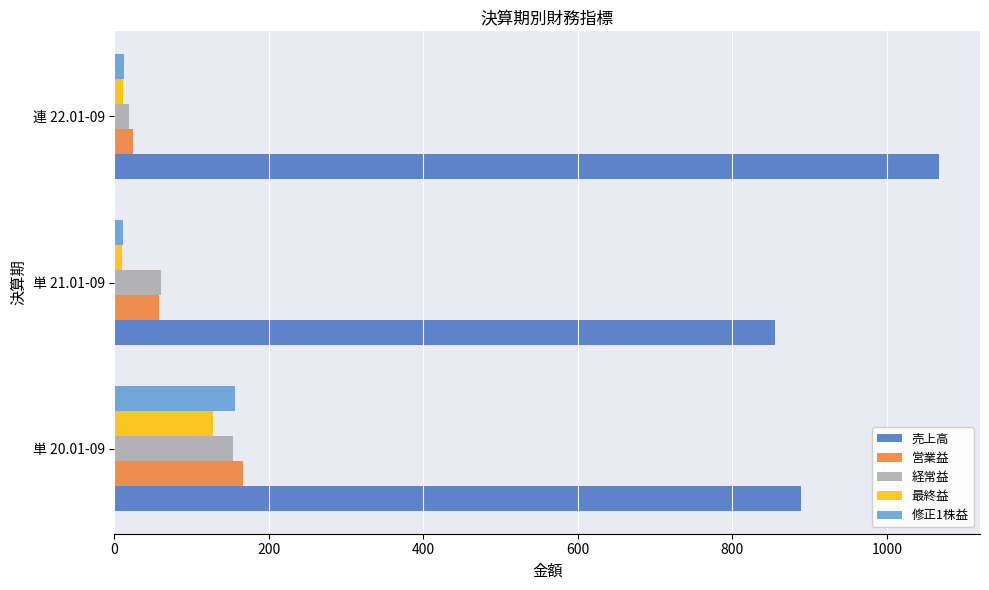

What is the smallest value displayed?

10.0